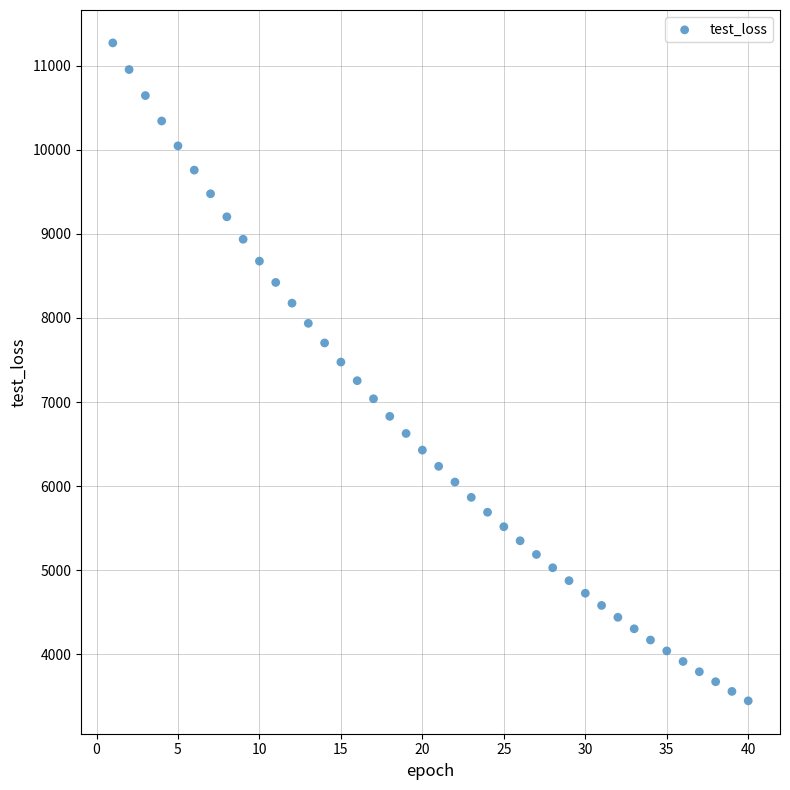

What is the range of Y values (max minus min)?

7822.3